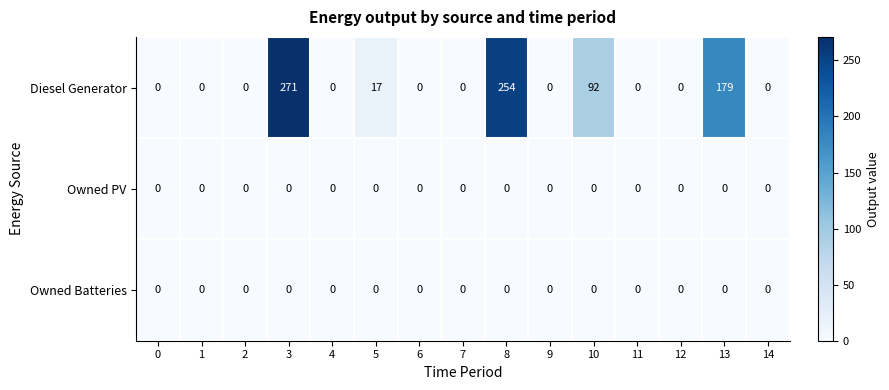

Between 10 and 11, which series saw the biggest shift?

Diesel Generator